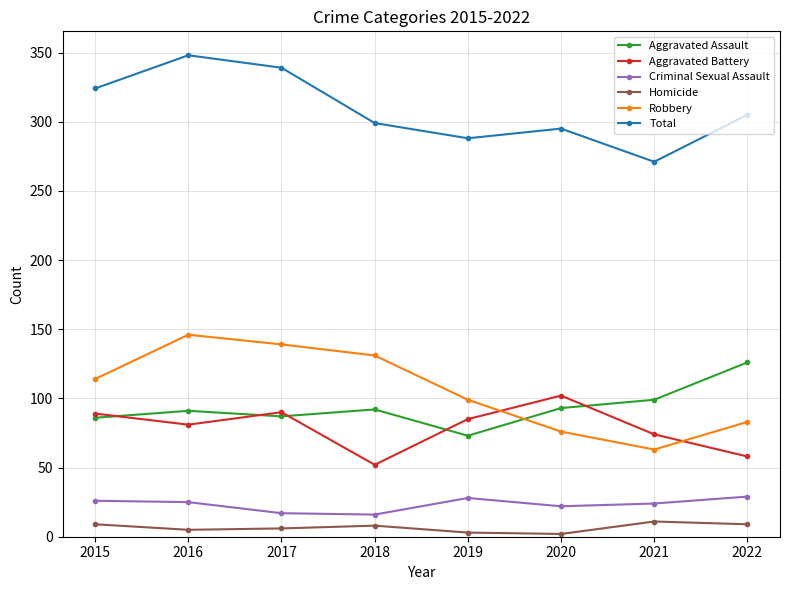

What is the difference between the highest and lowest values at 2015?

315